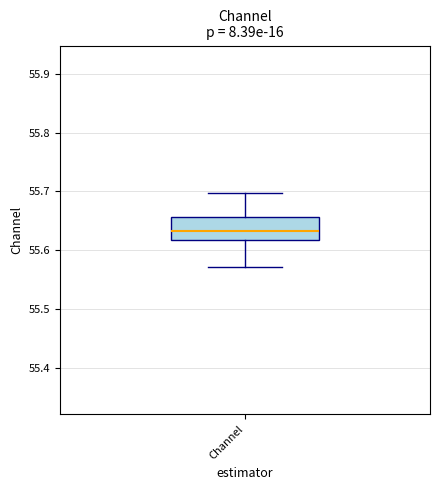

Transcribe this box plot: give where the median line is, the range the box spans, and where the two whiskers end, as read against the y-axis. The values are not printed on the chart, so give them approximately, as read against the axis.

median 55.63, box 55.62 to 55.66, whiskers 55.57 to 55.70